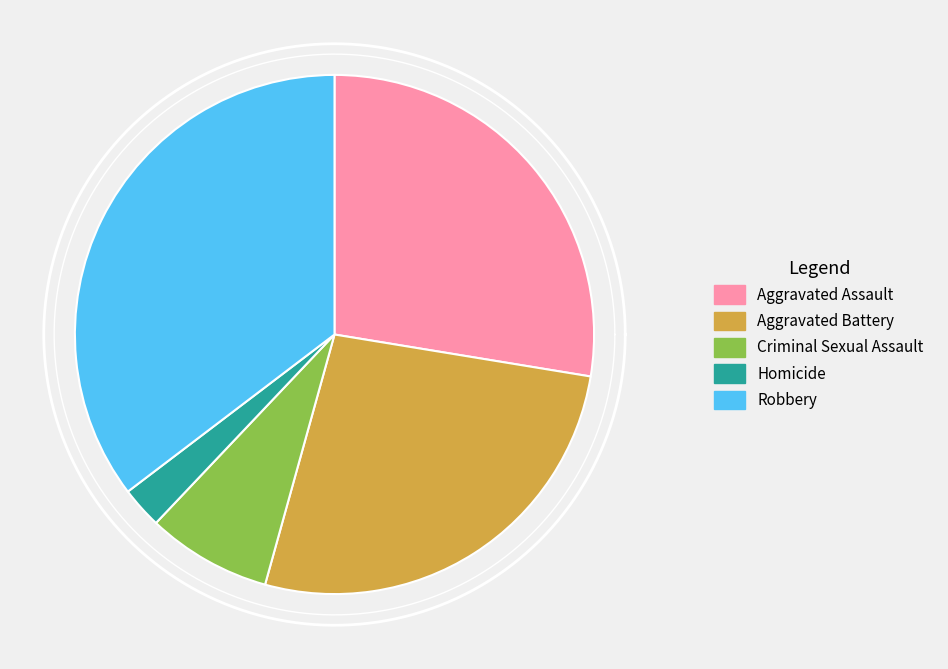

What is the largest slice in the pie chart?

Robbery